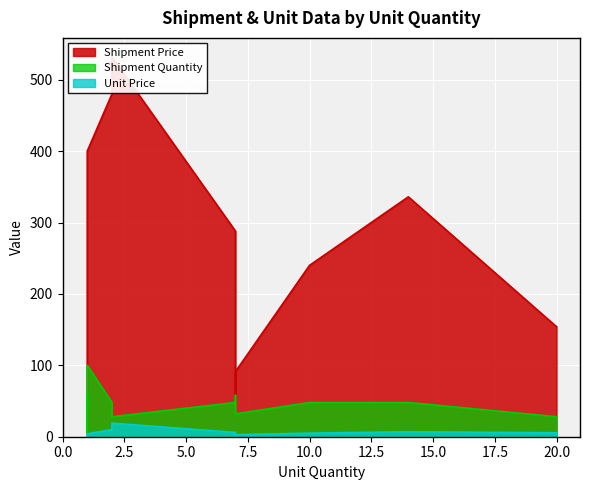

What are all the series names shown in the legend?

Shipment Price, Unit Price, Shipment Quantity